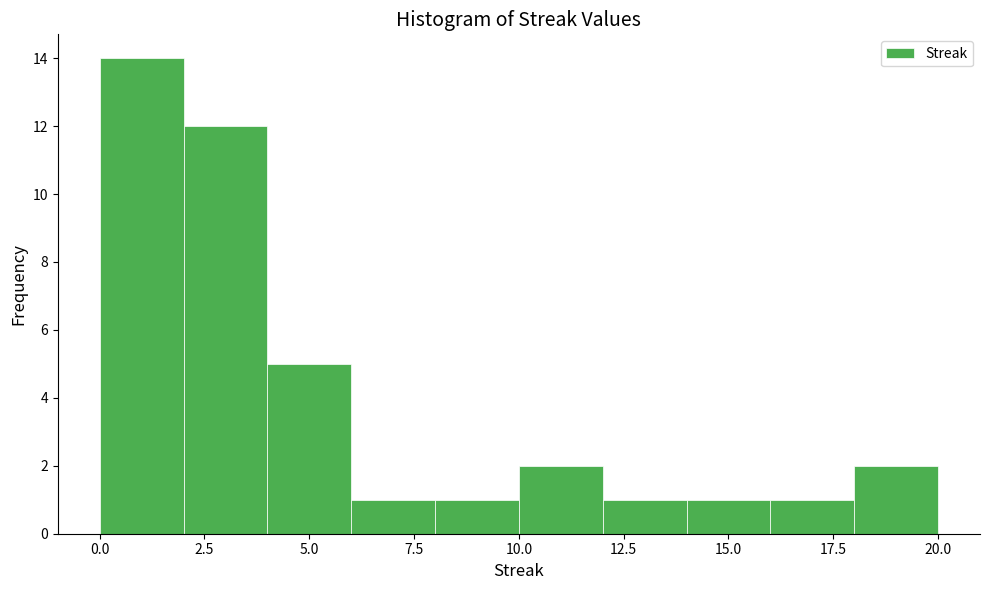

Reading left to right, transcribe this chart: for each bar, give the range it covers on the x-axis and its height. The values are not printed on the chart, so give them approximately, as read against the axis.

0 to 2: 14
2 to 4: 12
4 to 6: 5
6 to 8: 1
8 to 10: 1
10 to 12: 2
12 to 14: 1
14 to 16: 1
16 to 18: 1
18 to 20: 2